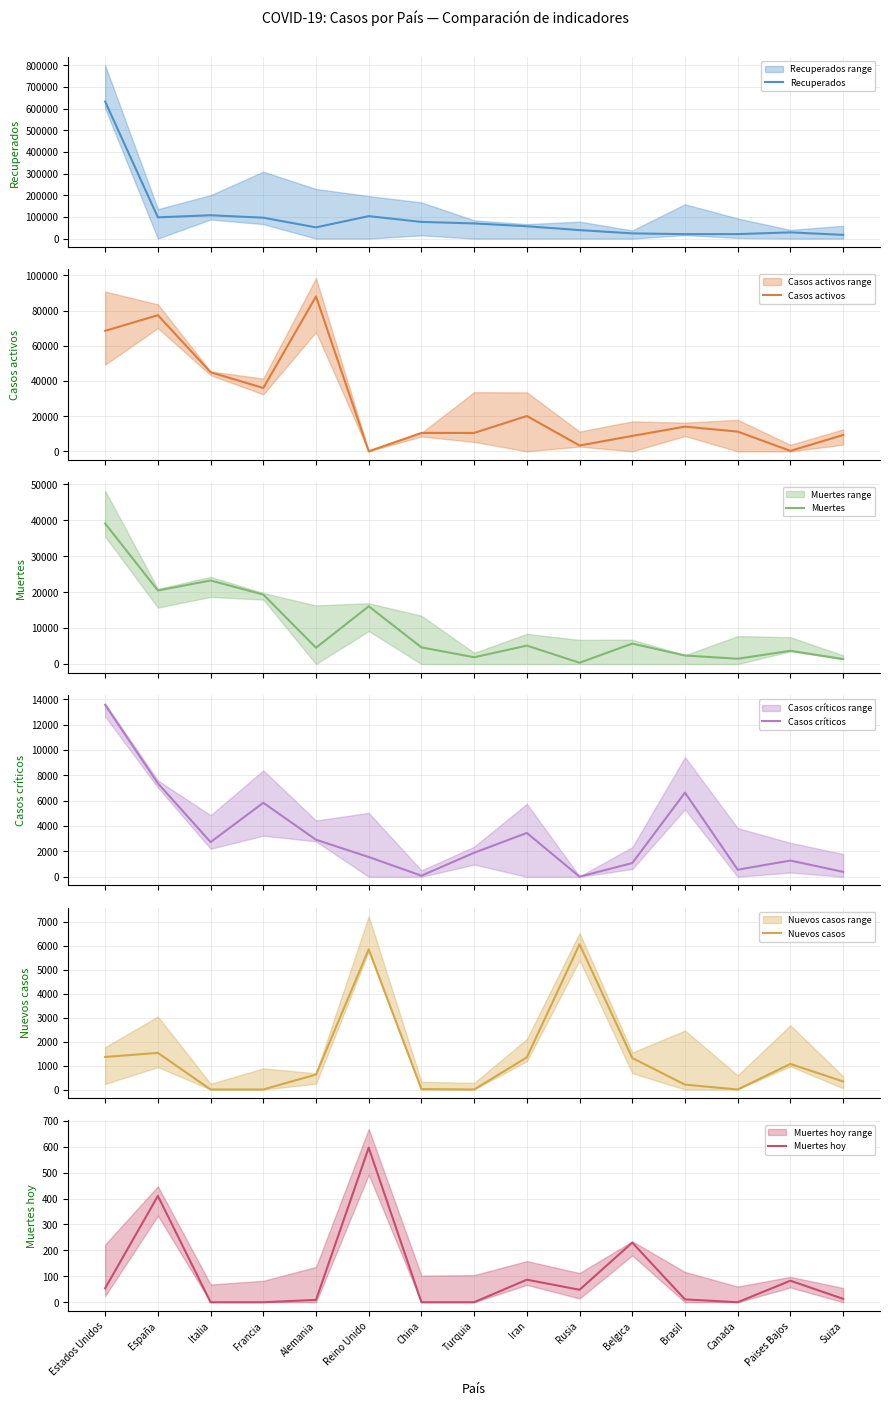

Reading right to left, extract all data points from this chart.

Recuperados: 17100	28721	20706	20527	24056	39201	57023	69986	77062	103663	51801	96487	107771	98134	632627
Casos activos: 9259	250	11207	14026	8757	3291	20070	10453	10453	0	88000	35983	44927	77357	68456
Muertes: 1381	3684	1470	2372	5683	361	5118	1890	4632	16060	4547	19323	23227	20453	39068
Casos críticos: 386	1279	557	6634	1081	8	3456	1894	85	1559	2922	5833	2733	7371	13551
Nuevos casos: 336	1066	0	203	1313	6060	1343	0	16	5850	624	0	0	1528	1359
Muertes hoy: 13	83	0	11	230	48	87	0	0	596	9	0	0	410	54